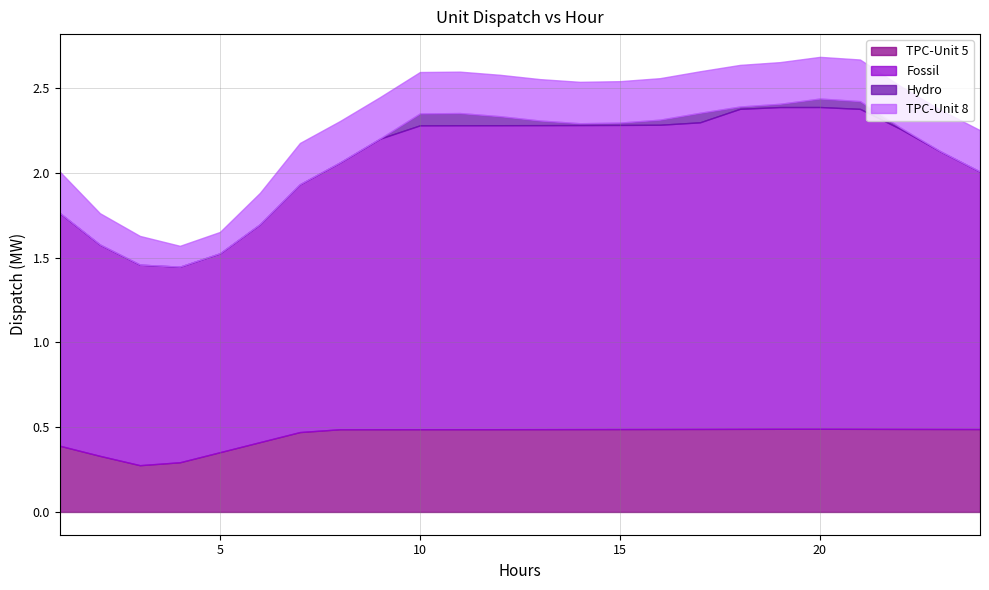

How many distinct data groups are displayed?

4